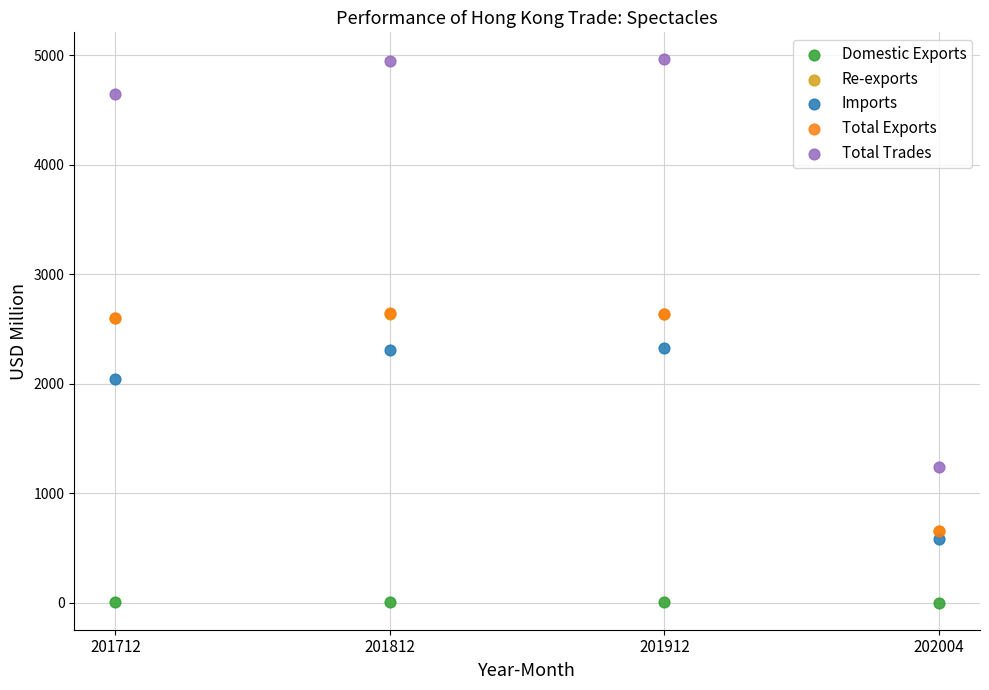

What are all the series names shown in the legend?

Domestic Exports, Re-exports, Imports, Total Exports, Total Trades